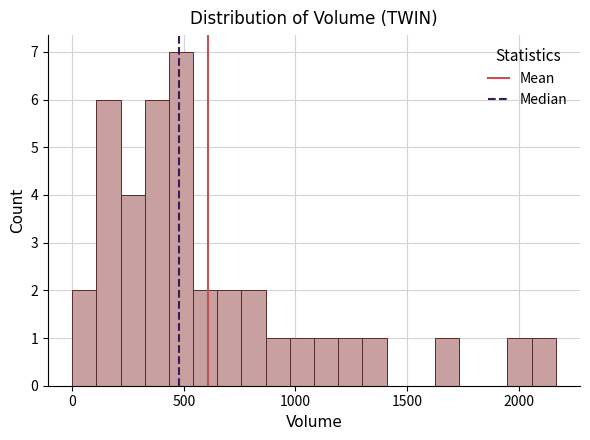

Read against the x-axis, roughly where is the centre of the tallest bar?

500